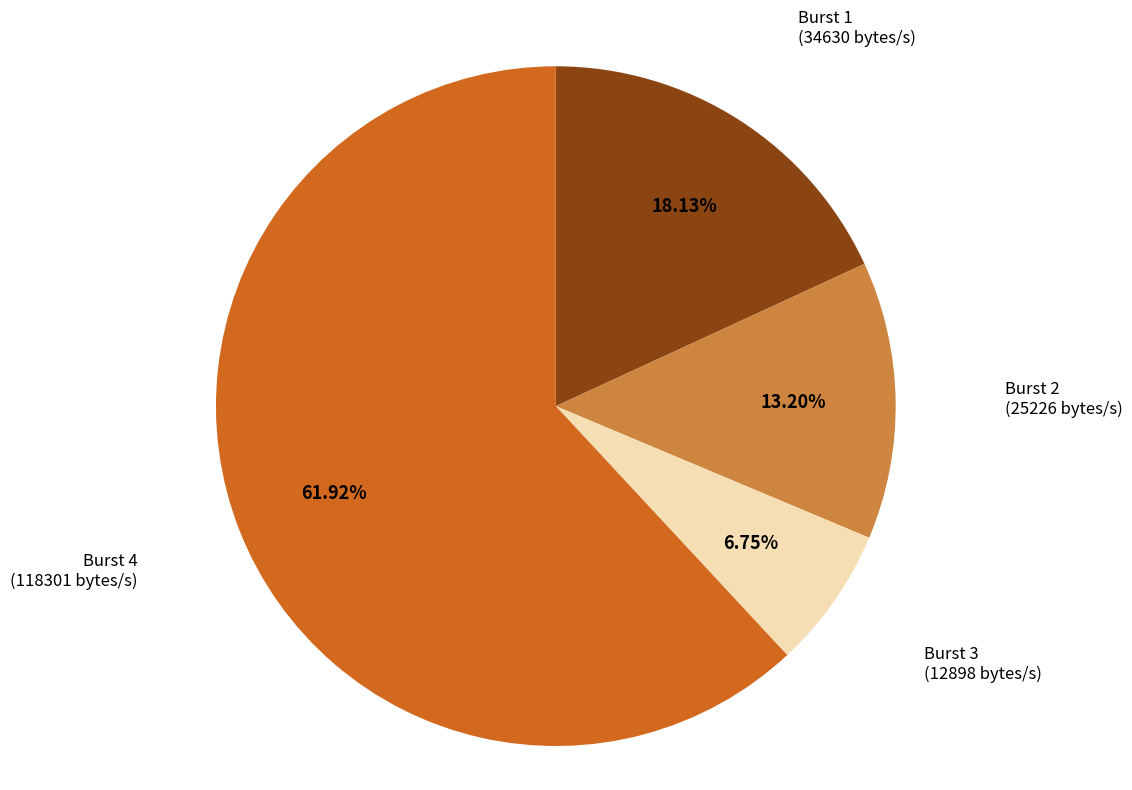

Between Burst 1 (34630 bytes/s) and Burst 3 (12898 bytes/s), which is larger?

Burst 1 (34630 bytes/s)